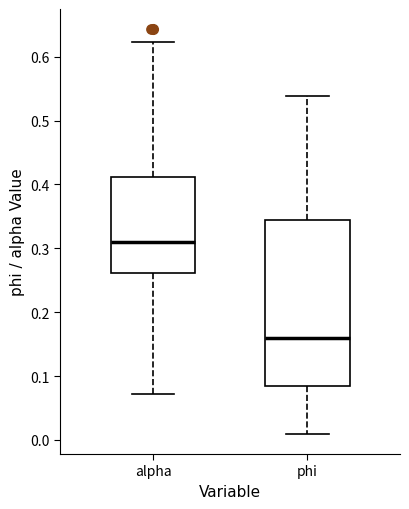

Which box's median line is the highest?

alpha